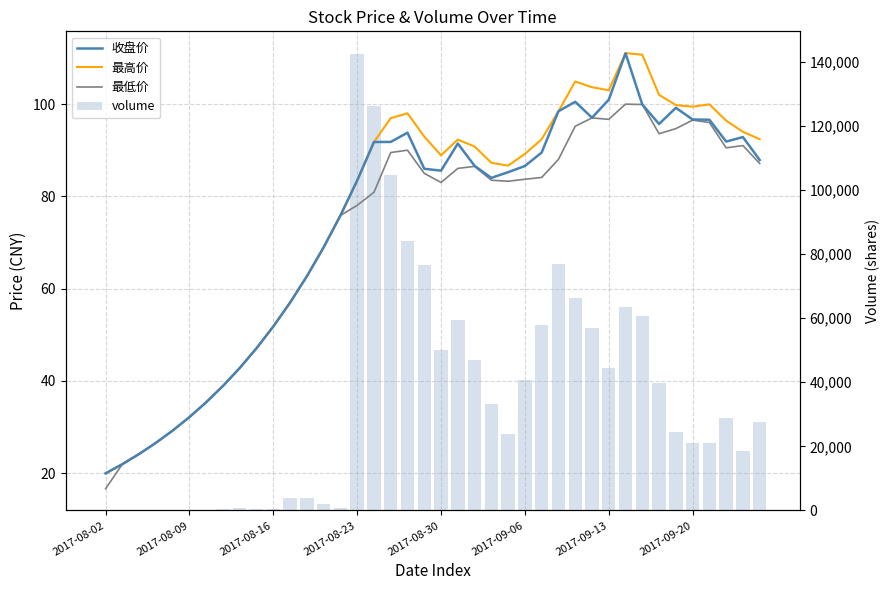

What is the total value across all series at 19?

76911.9